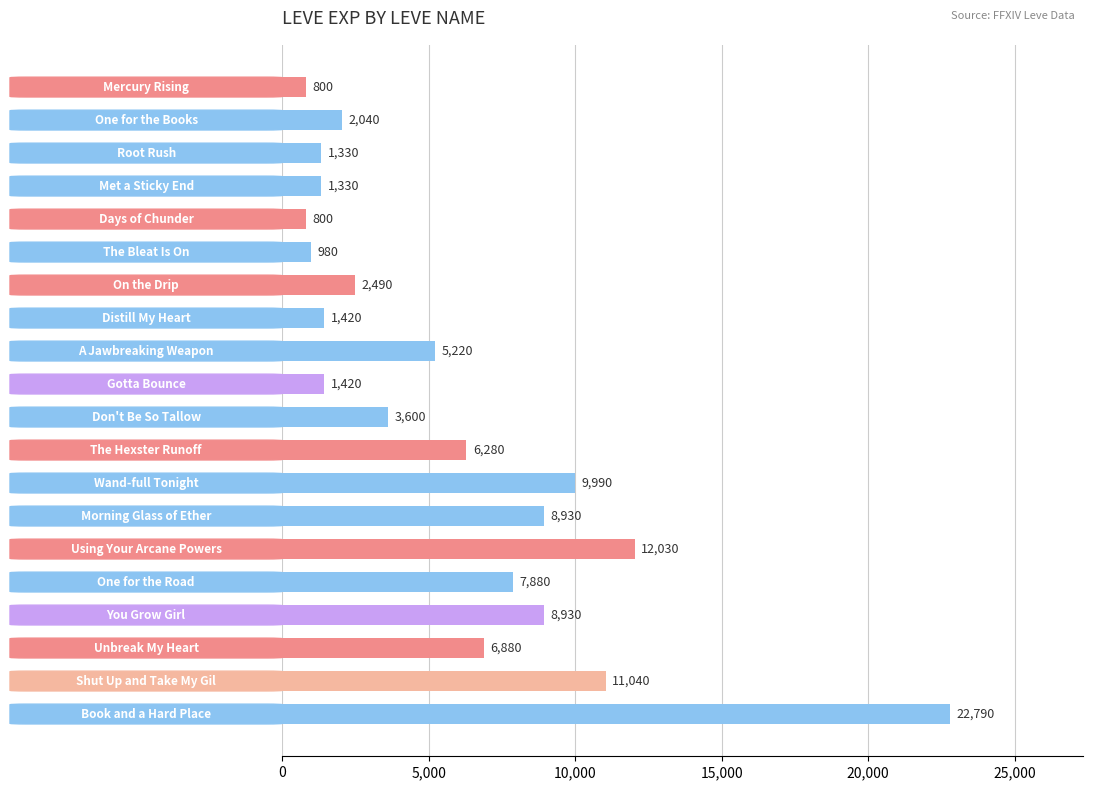

What is the smallest value displayed?

800